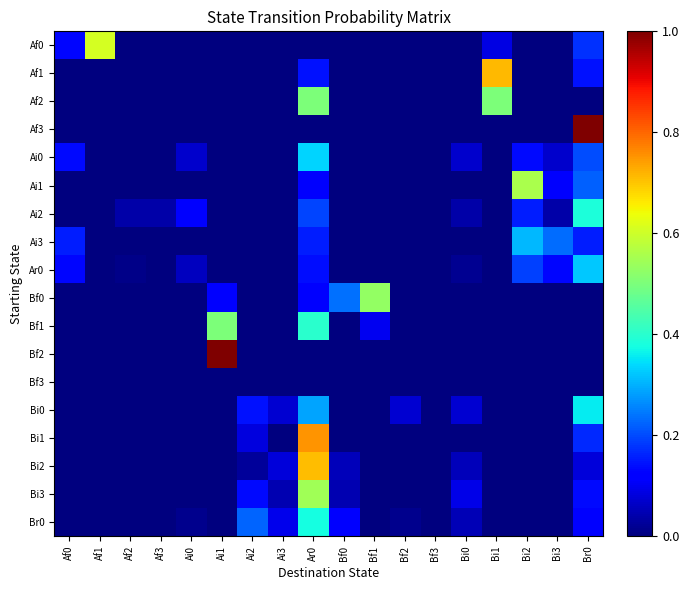

At Bi3, list the series in order from largest to smallest.

Ai3, Ar0, Ai1, Ai0, Ai2, Af0, Af1, Af2, Af3, Bf0, Bf1, Bf2, Bf3, Bi0, Bi1, Bi2, Bi3, Br0